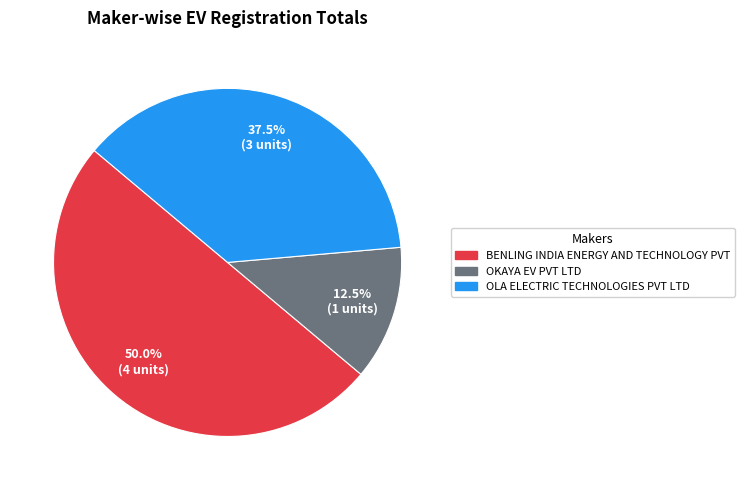

What portion of the pie excludes BENLING INDIA ENERGY AND TECHNOLOGY PVT?

50.0%